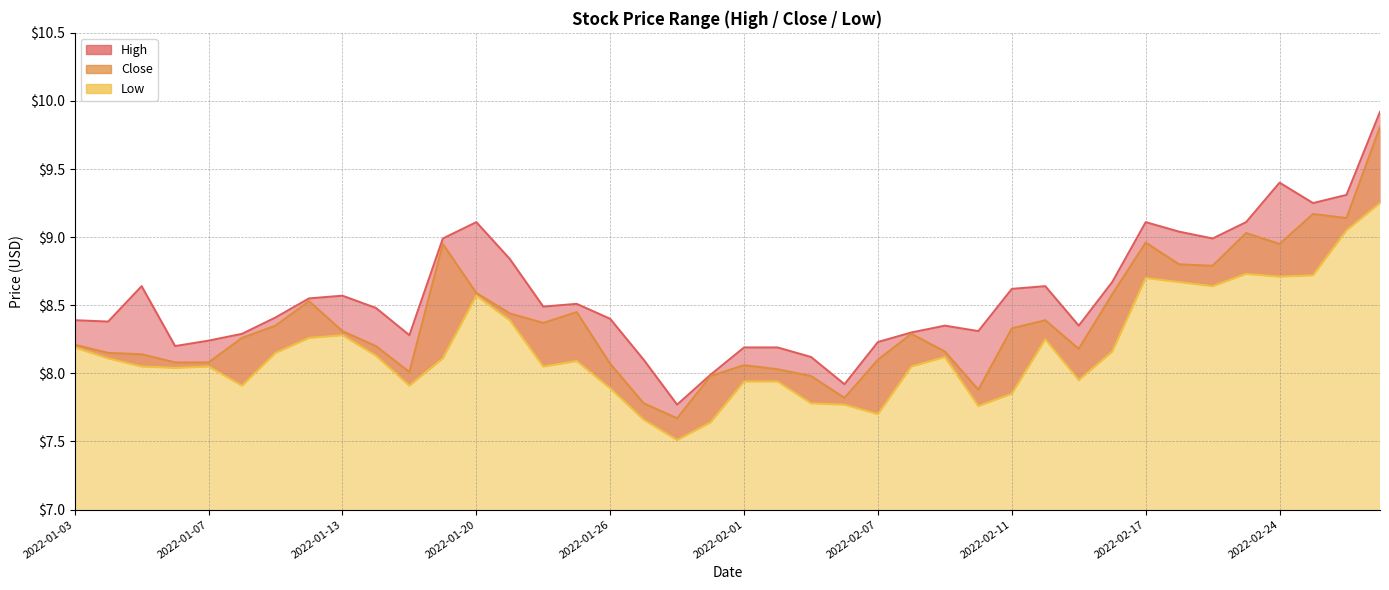

What is the greatest value displayed?

9.9